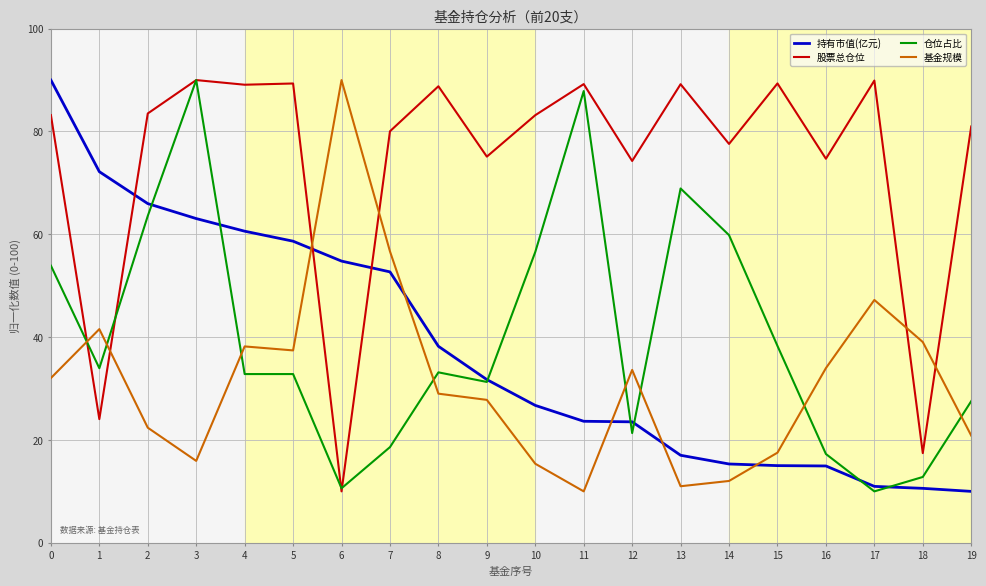

True or false: 仓位占比 and 基金规模 intersect in this chart.

True